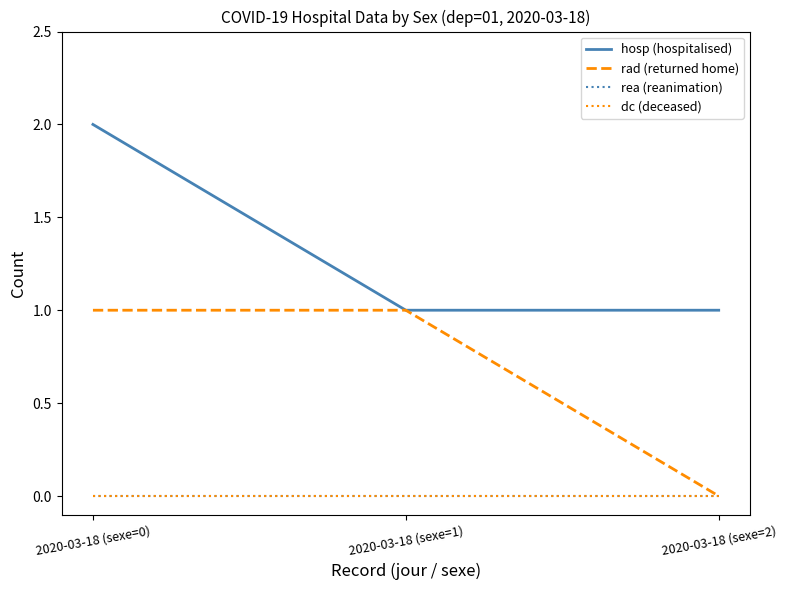

Reading left to right, extract all data points from this chart.

hosp (hospitalised): 2020-03-18 (sexe=0)=2	2020-03-18 (sexe=1)=1	2020-03-18 (sexe=2)=1
rad (returned home): 2020-03-18 (sexe=0)=1	2020-03-18 (sexe=1)=1	2020-03-18 (sexe=2)=0
rea (reanimation): 2020-03-18 (sexe=0)=0	2020-03-18 (sexe=1)=0	2020-03-18 (sexe=2)=0
dc (deceased): 2020-03-18 (sexe=0)=0	2020-03-18 (sexe=1)=0	2020-03-18 (sexe=2)=0